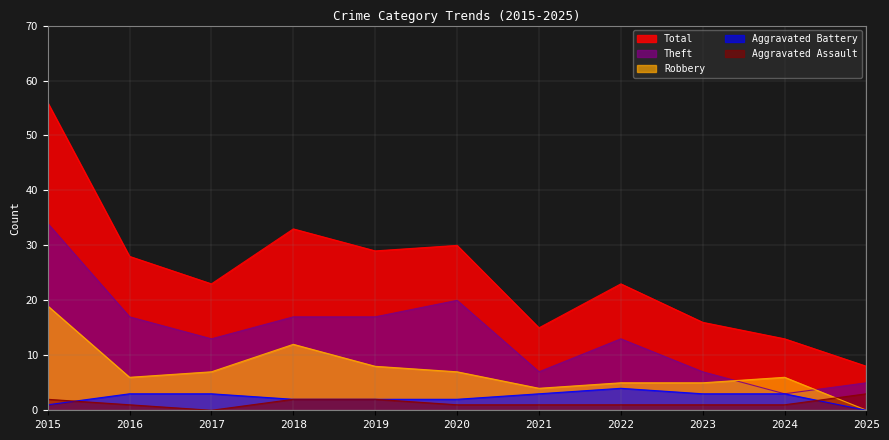

Does the chart have visible grid lines?

Yes